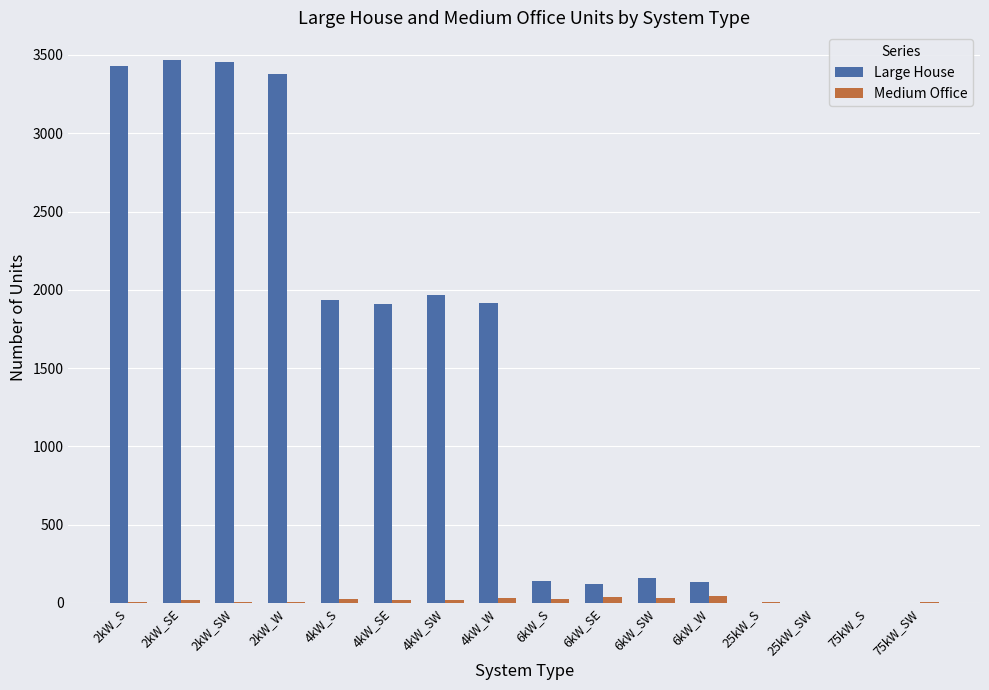

Which series changed the most between 2kW_SW and 6kW_SW?

Large House